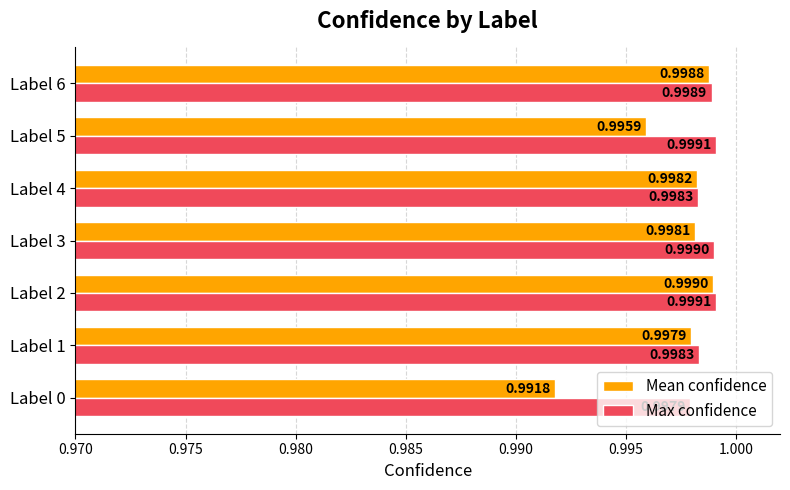

List the series in order of their peak value, highest first.

Max confidence, Mean confidence